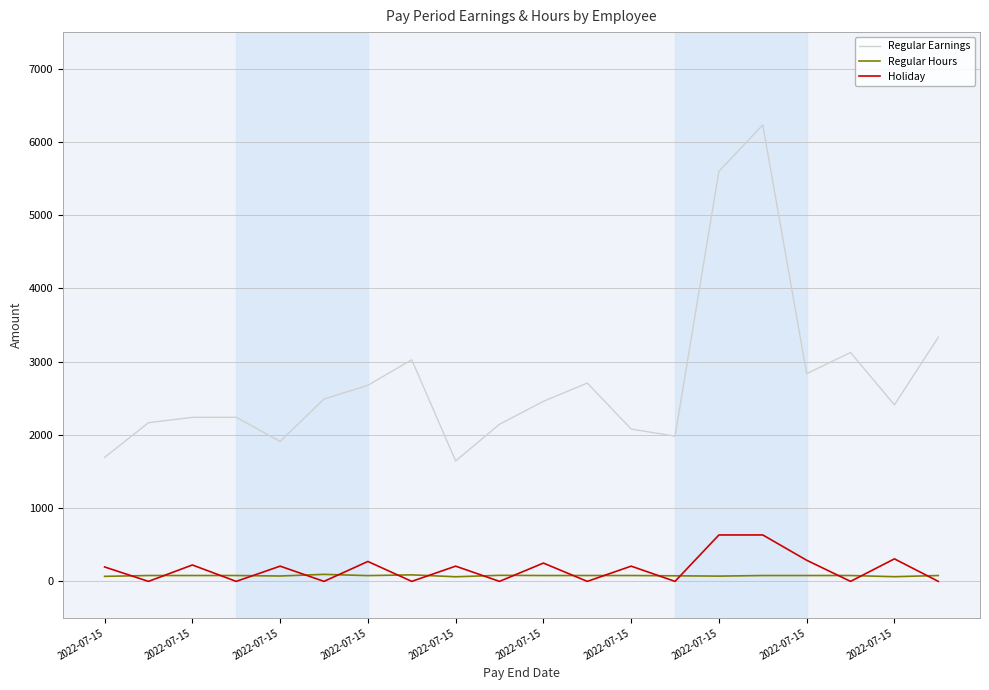

True or false: Holiday and Regular Earnings cross at least once.

False